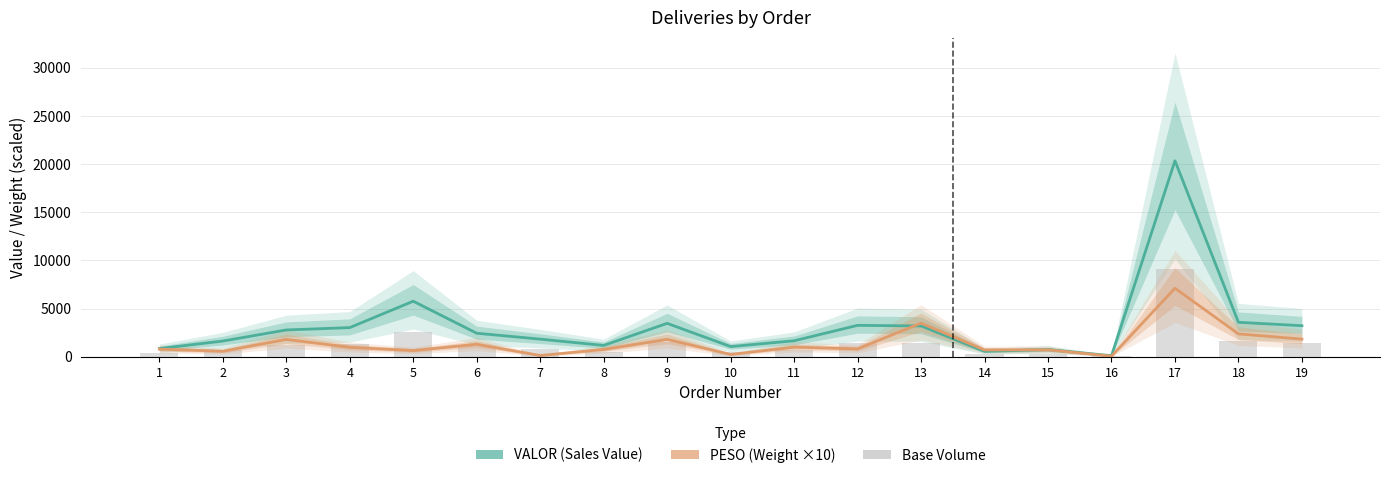

Which category has the highest value across all series?

17